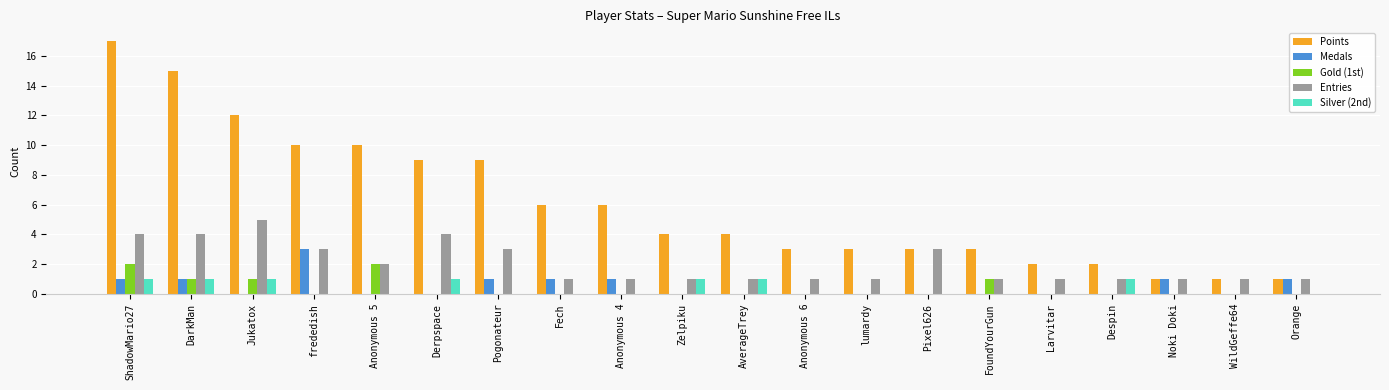

What is the highest value of the Points series?

17